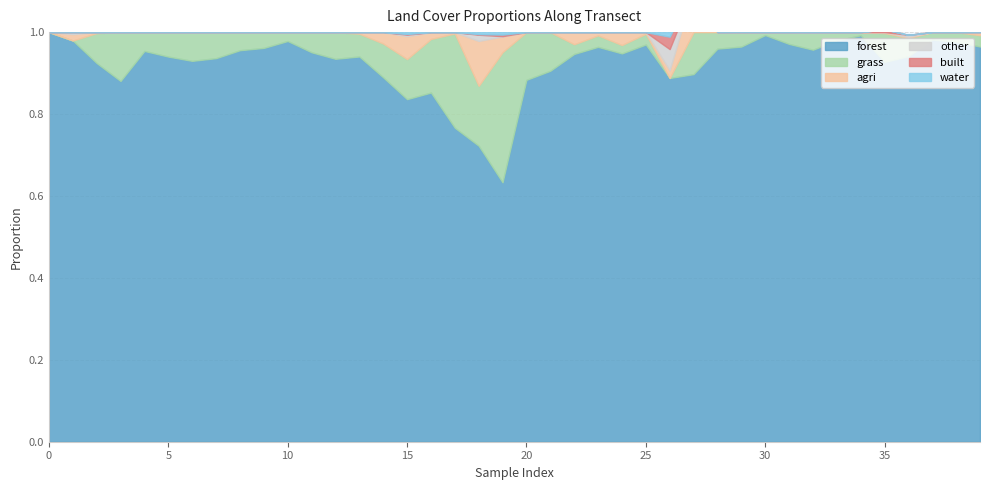

True or false: other has a value of -0.0 at 38.

False